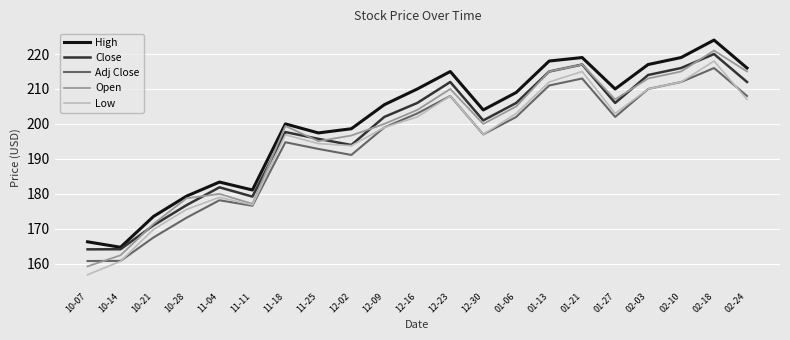

What is the difference between the highest and lowest values at 10-28?

6.2